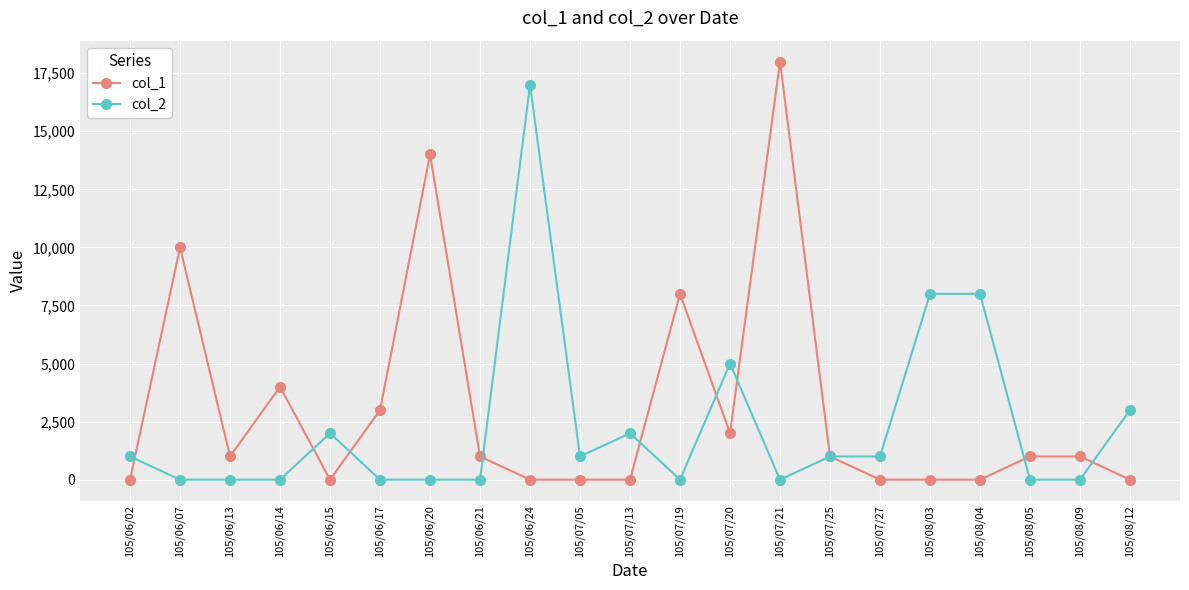

Is this an area chart (filled region under the line)?

No